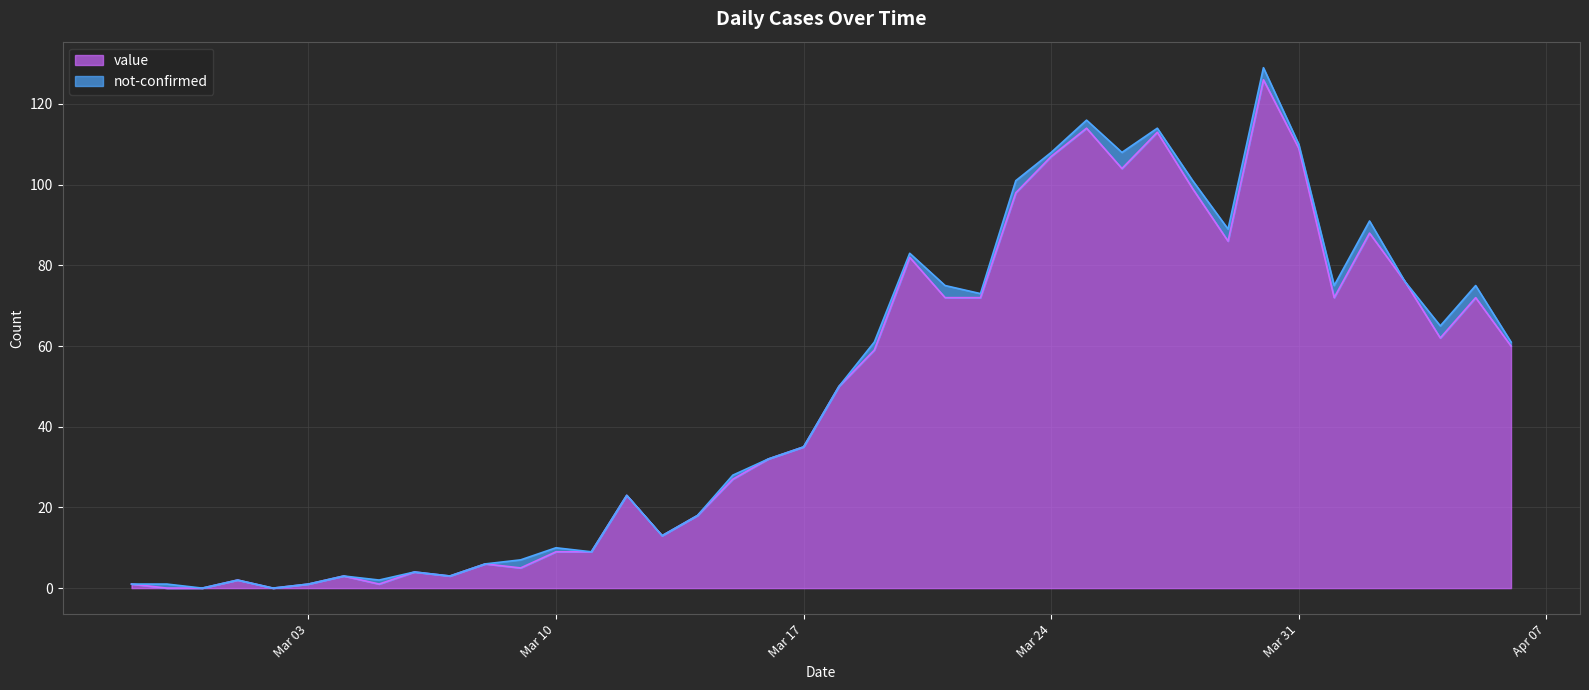

True or false: value has a value of 15 at Mar 10.

False